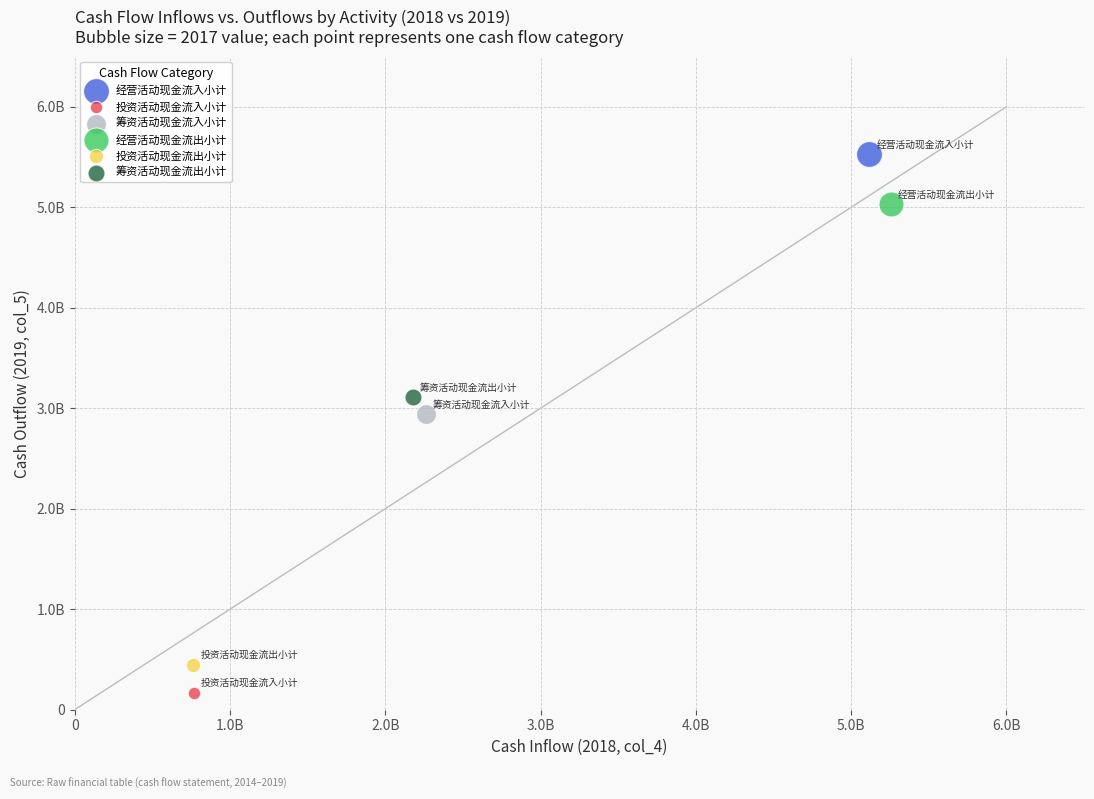

What are all the series names shown in the legend?

经营活动现金流入小计, 投资活动现金流入小计, 筹资活动现金流入小计, 经营活动现金流出小计, 投资活动现金流出小计, 筹资活动现金流出小计